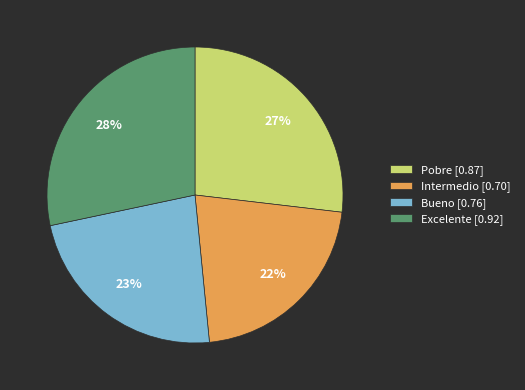

Between Excelente [0.92] and Pobre [0.87], which is larger?

Excelente [0.92]